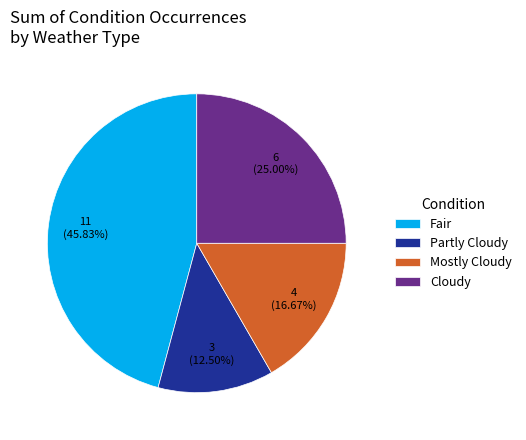

Count the number of slices in the pie.

4